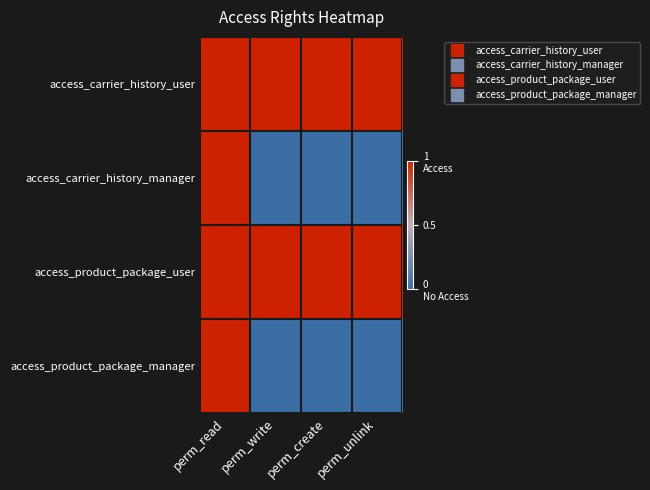

Between perm_read and perm_write, which series saw the biggest shift?

access_carrier_history_manager